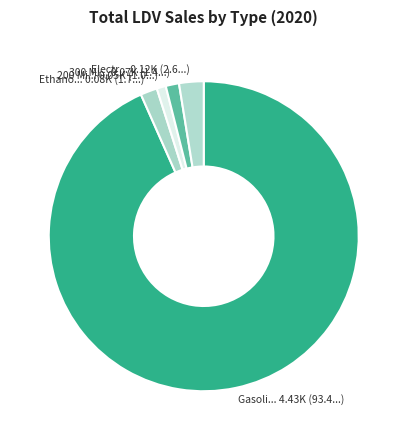

What is the majority slice?

Gasoline ICE Vehicles